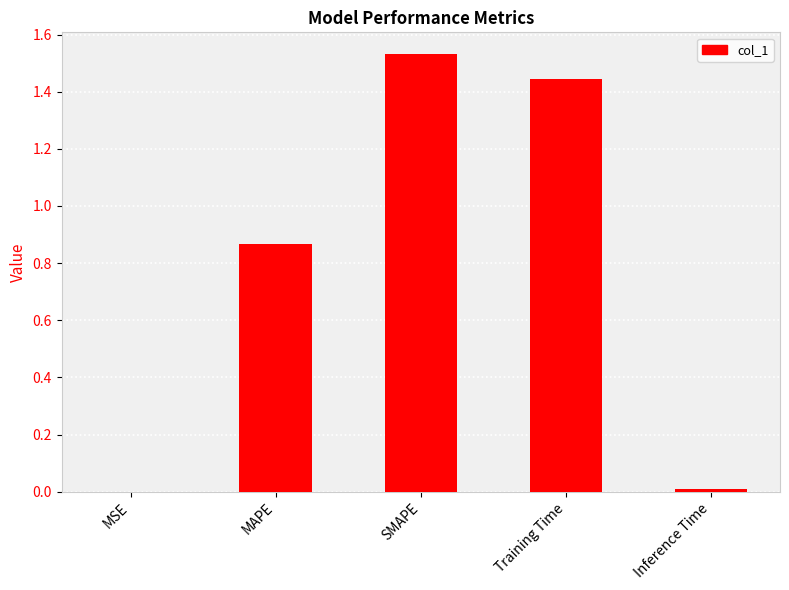

What is the change in value from MSE to MAPE?

+0.9